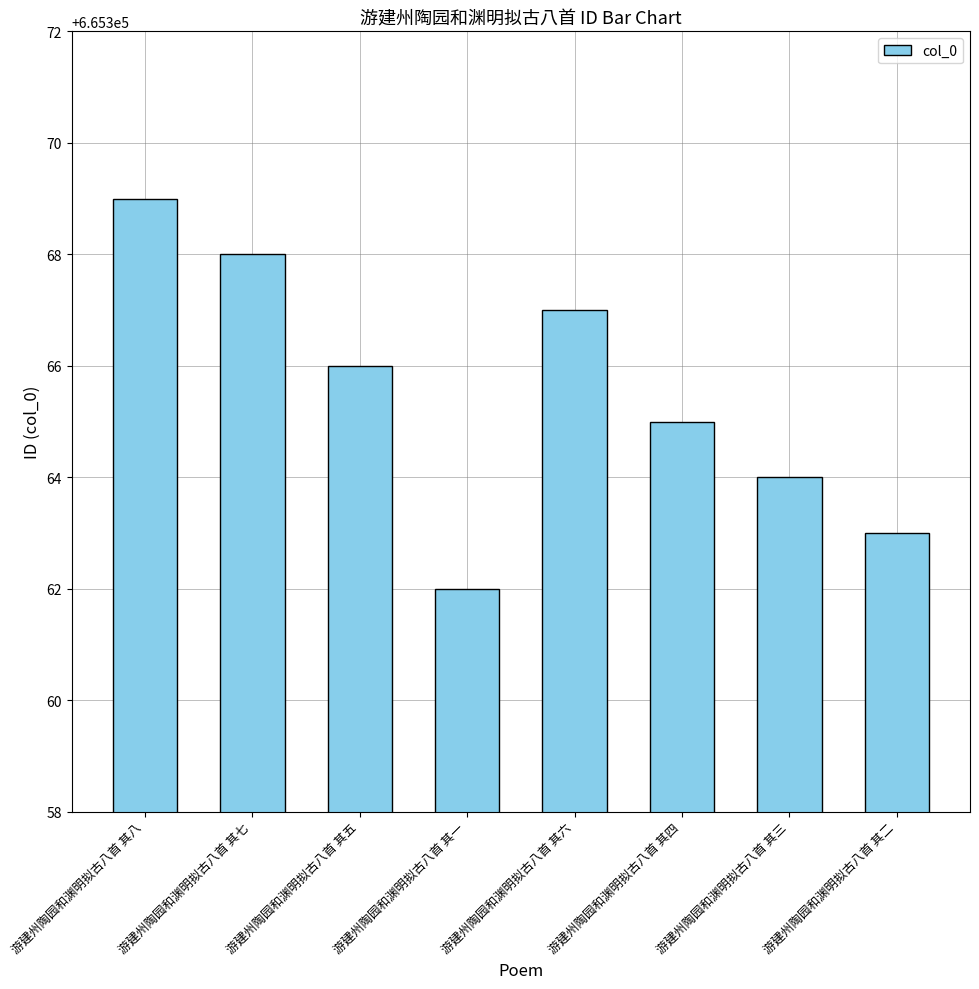

Are the bars horizontal?

No